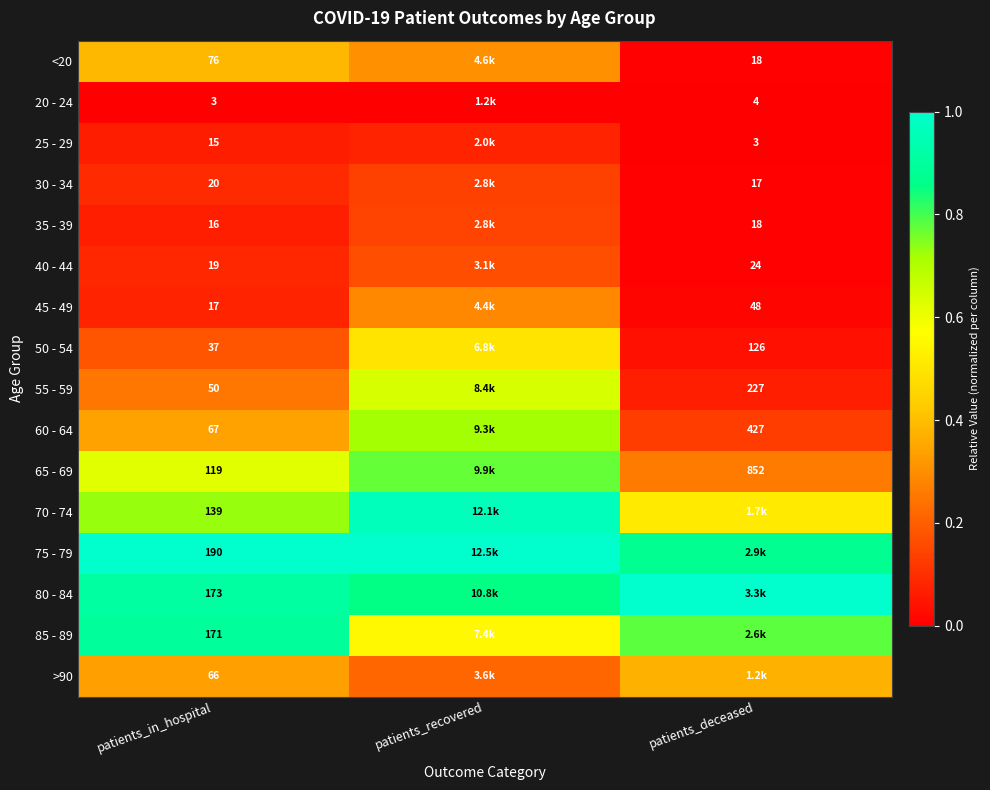

Is the value of 35 - 39 at patients_in_hospital greater than the value of 25 - 29 at patients_deceased?

Yes